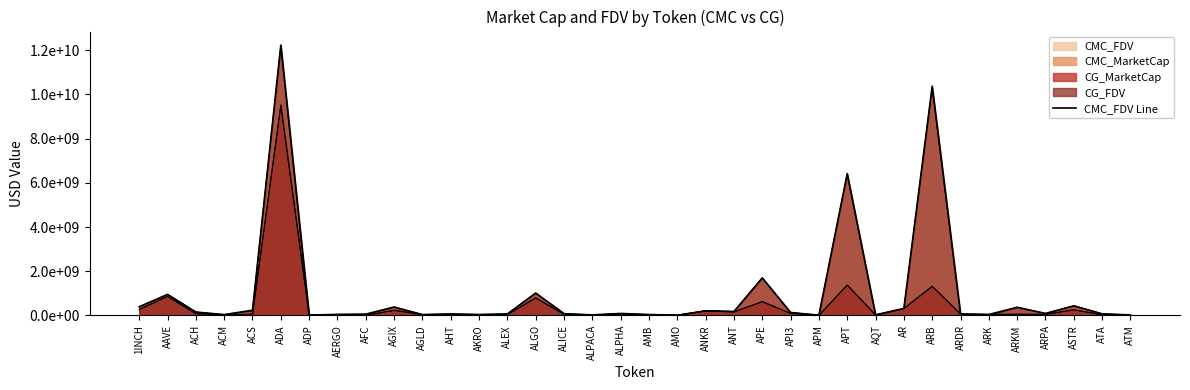

At which label does the data first exceed 91036895?

1INCH